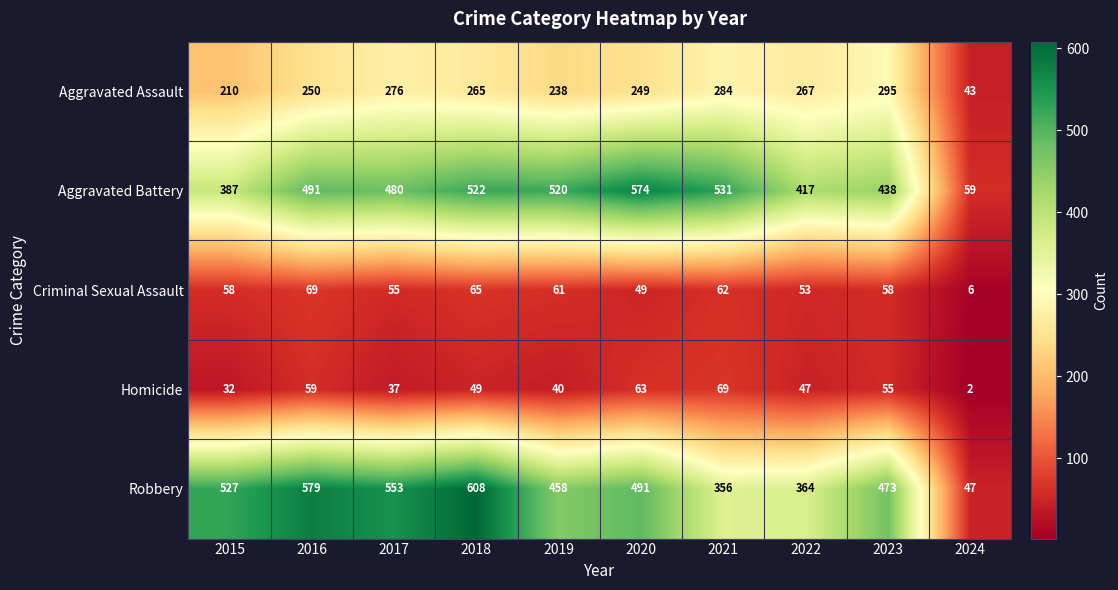

Which label corresponds to the largest value in the chart?

2018